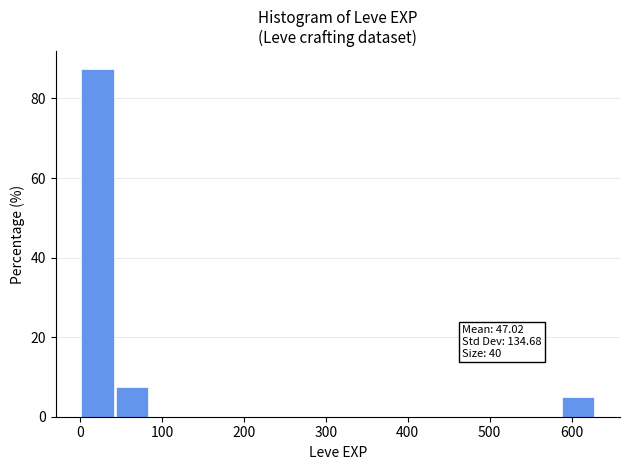

Over which range of the x-axis is the bar tallest?

0 to 40